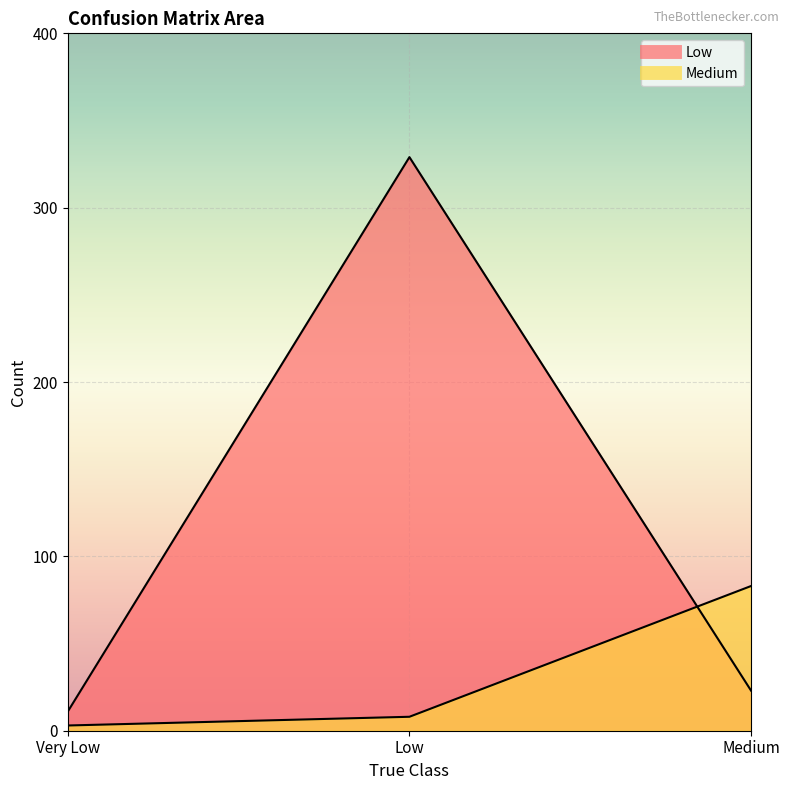

What is the value of the Low point at the 1st from the left?

11